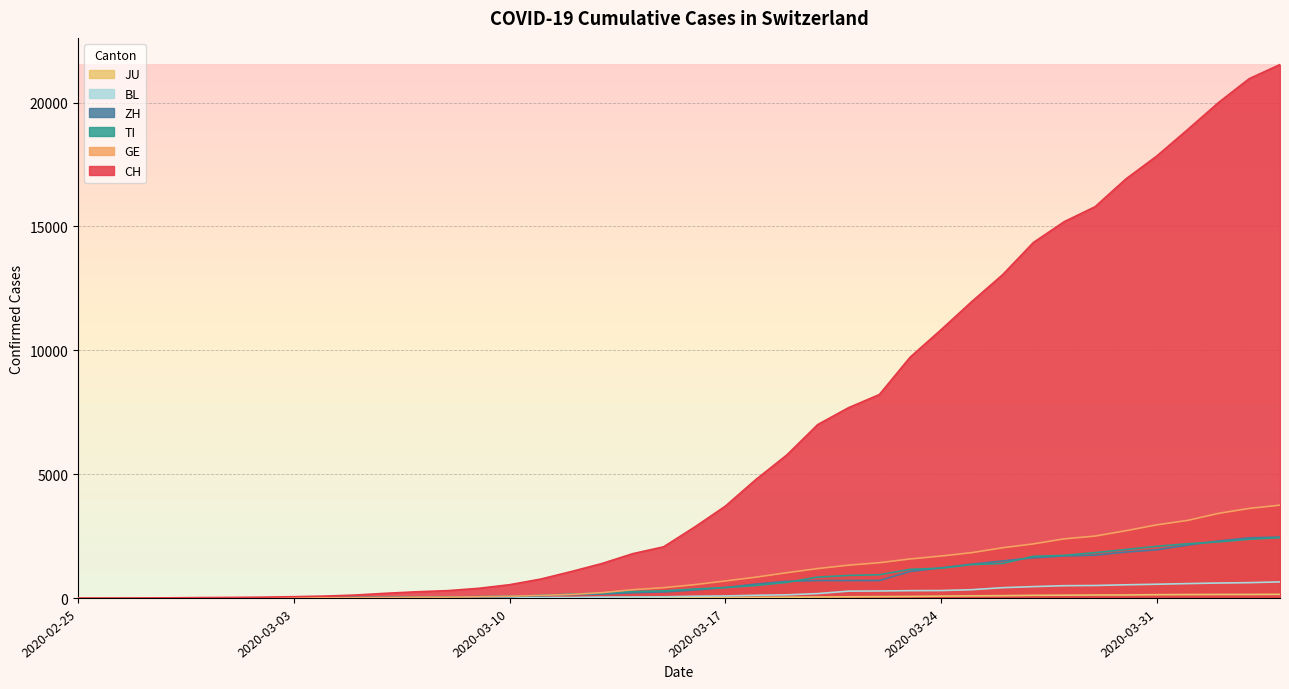

What is the approximate value of GE at 2020-03-09, to the nearest 100?

100